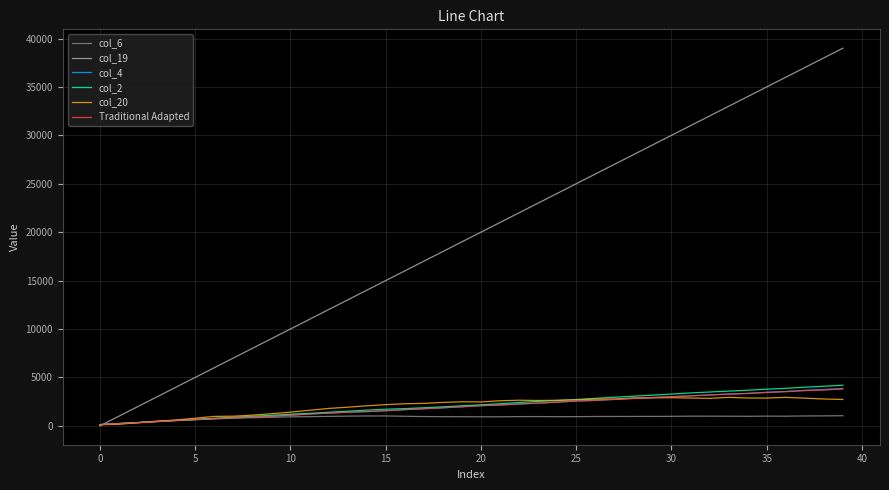

What is the highest value of the col_2 series?

4191.9